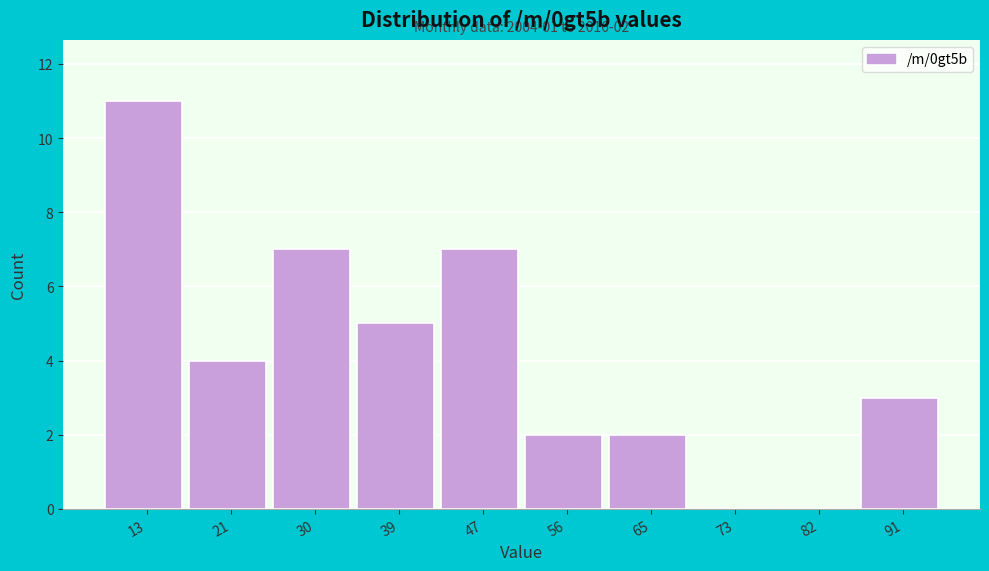

Reading left to right, extract all data points from this chart.

13=11	21=4	30=7	39=5	47=7	56=2	65=2	73=0	82=0	91=3